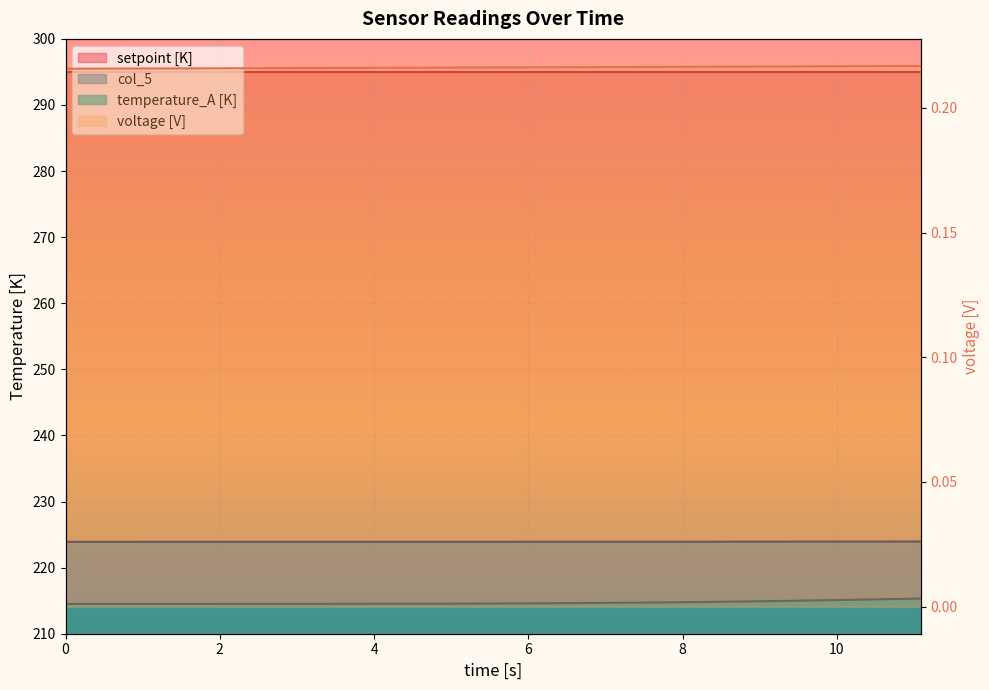

True or false: temperature_A [K] and voltage [V] cross at least once.

False